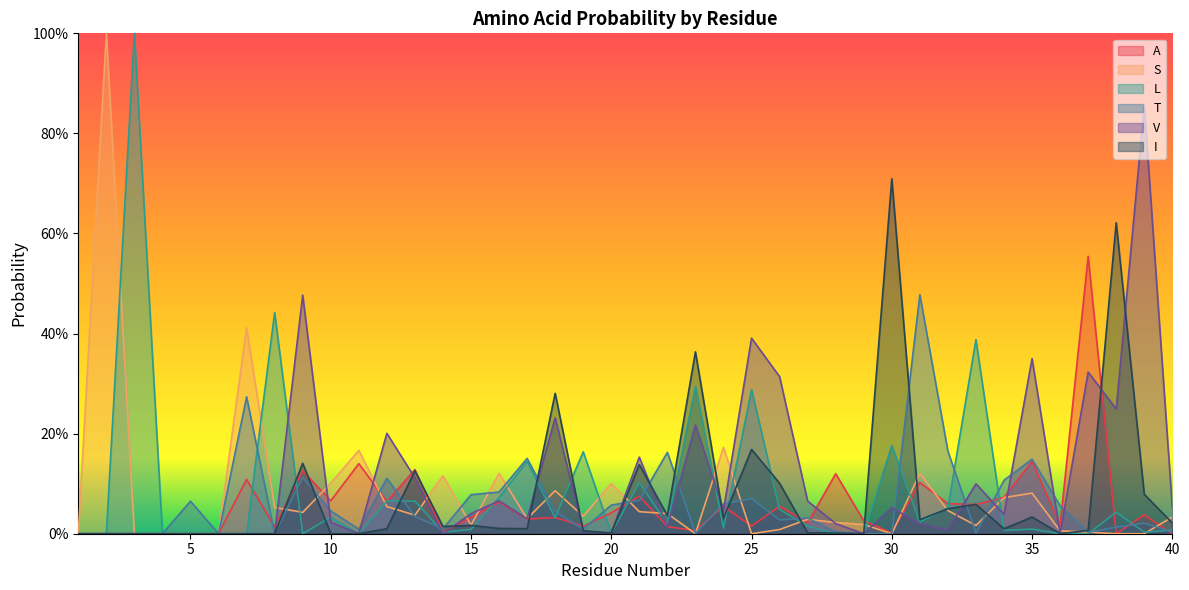

True or false: I has more than 1 points higher than both neighbors.

True